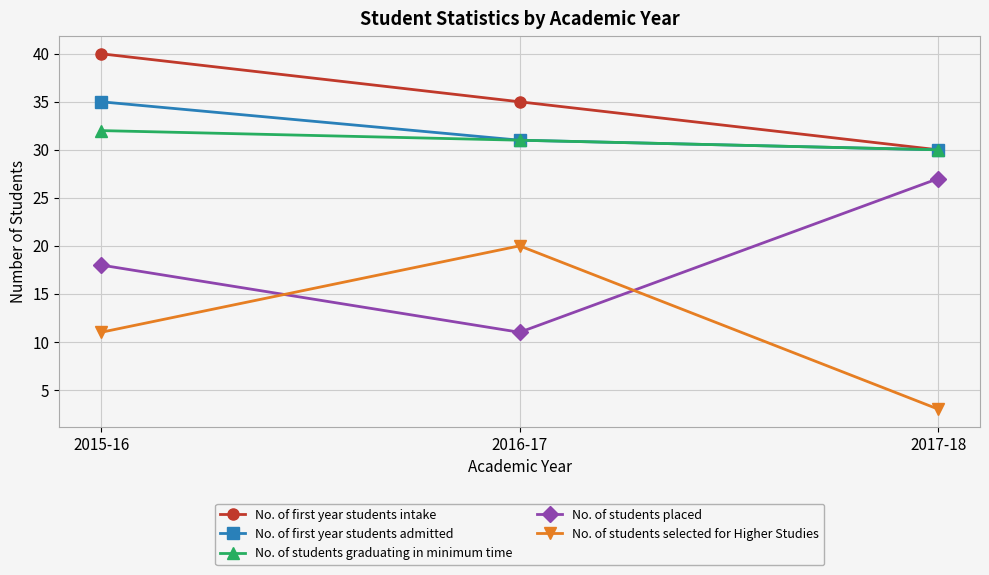

Count the number of categories in the chart.

3